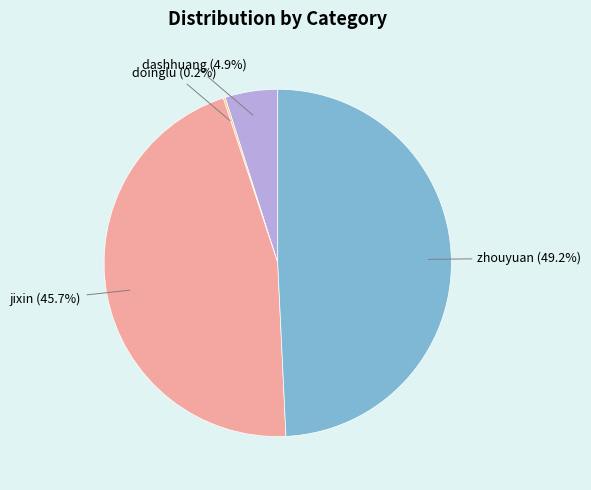

Does zhouyuan (49.2%) represent more than half of the total?

No